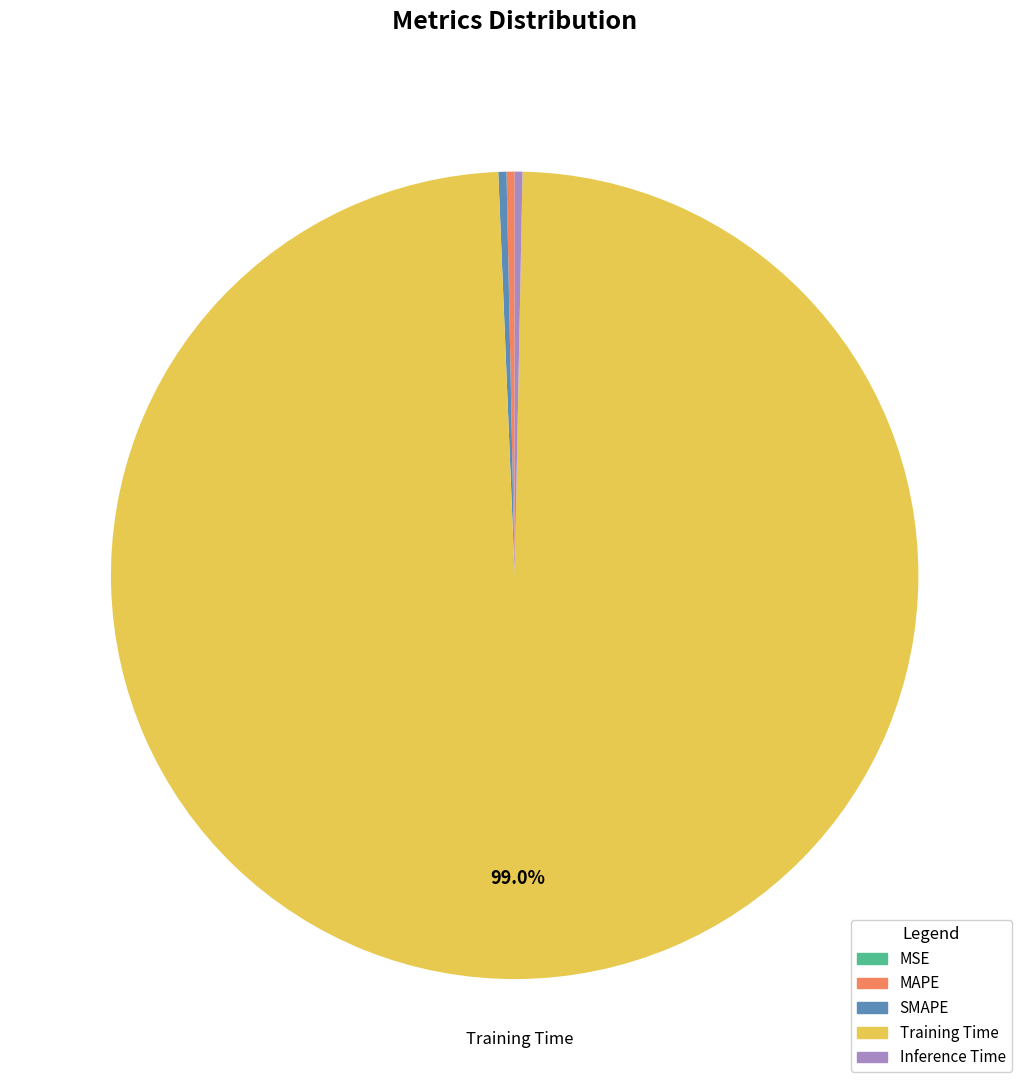

The Inference Time slice represents 0% of the pie. True or false?

True